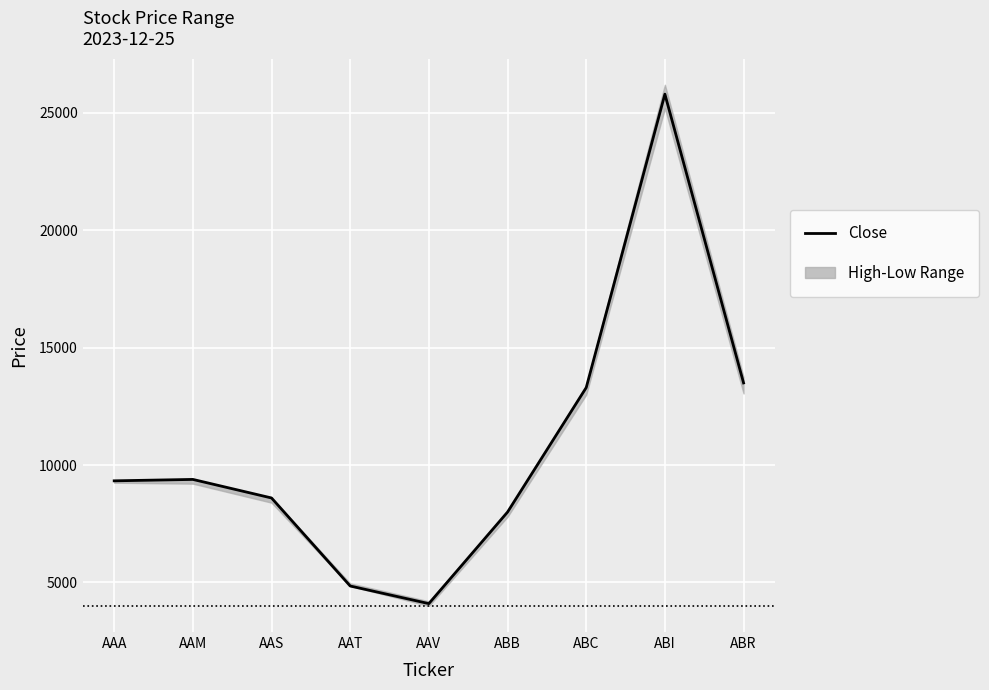

What is the minimum value shown in the chart?

4100